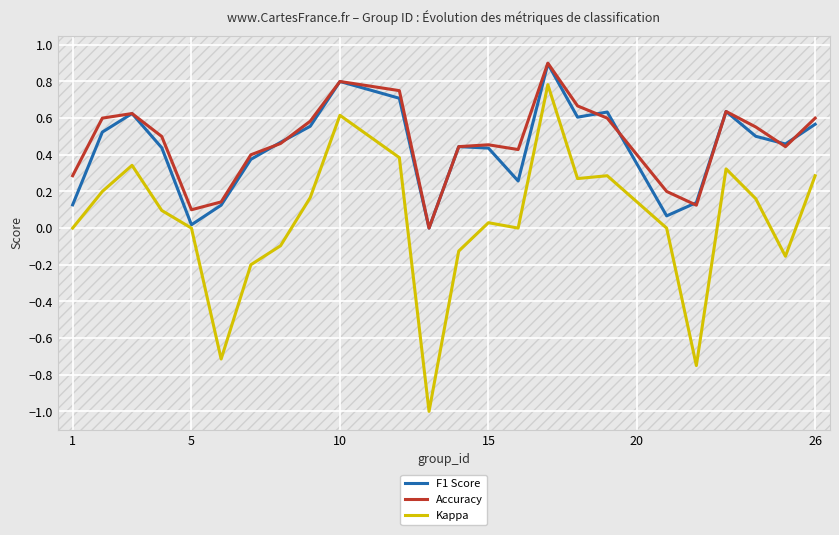

Which series has the widest spread of values?

Kappa